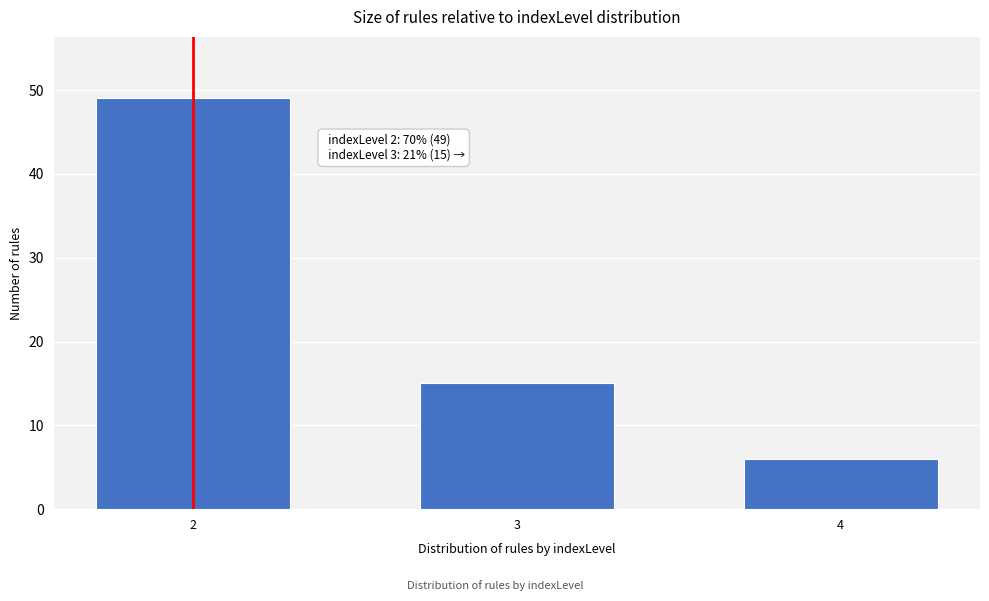

Reading left to right, extract all data points from this chart.

49	15	6